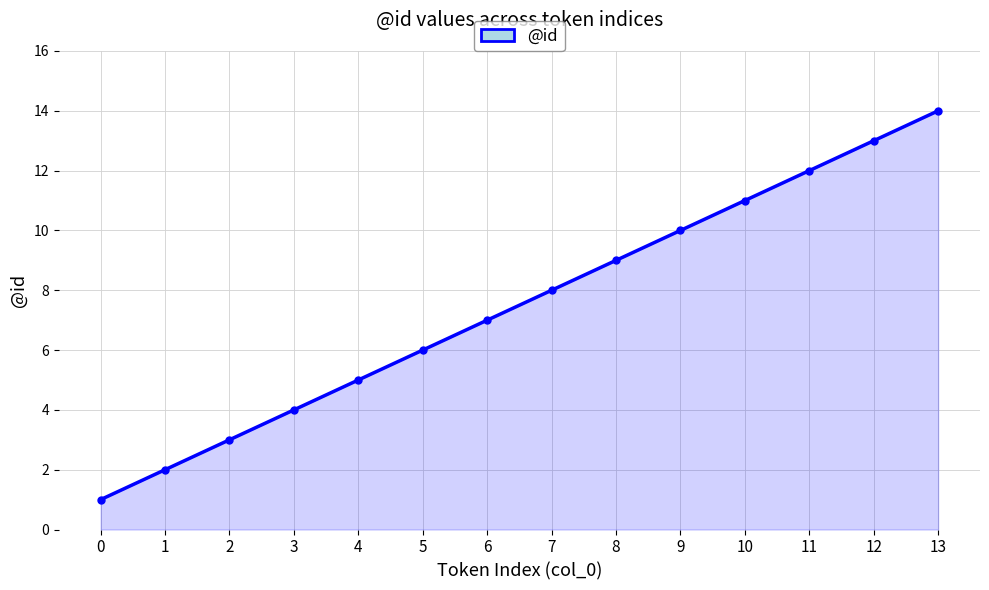

List the labels in order of value, smallest first.

0, 1, 2, 3, 4, 5, 6, 7, 8, 9, 10, 11, 12, 13